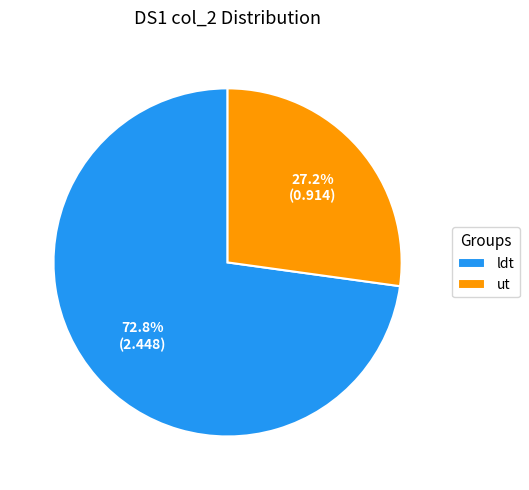

Which category has the biggest portion of the pie?

ldt